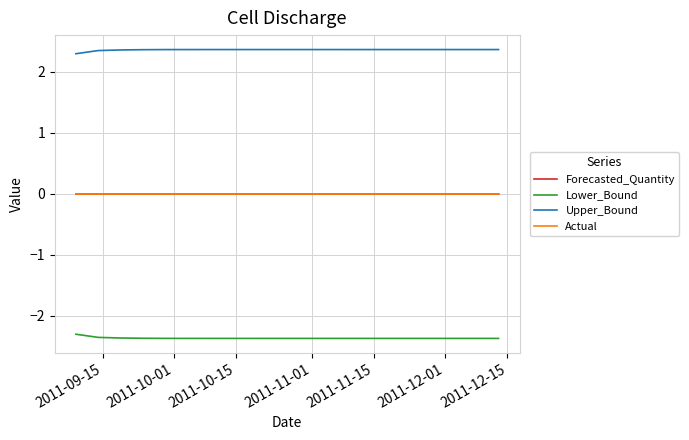

Which series has the largest total across all categories?

Upper_Bound